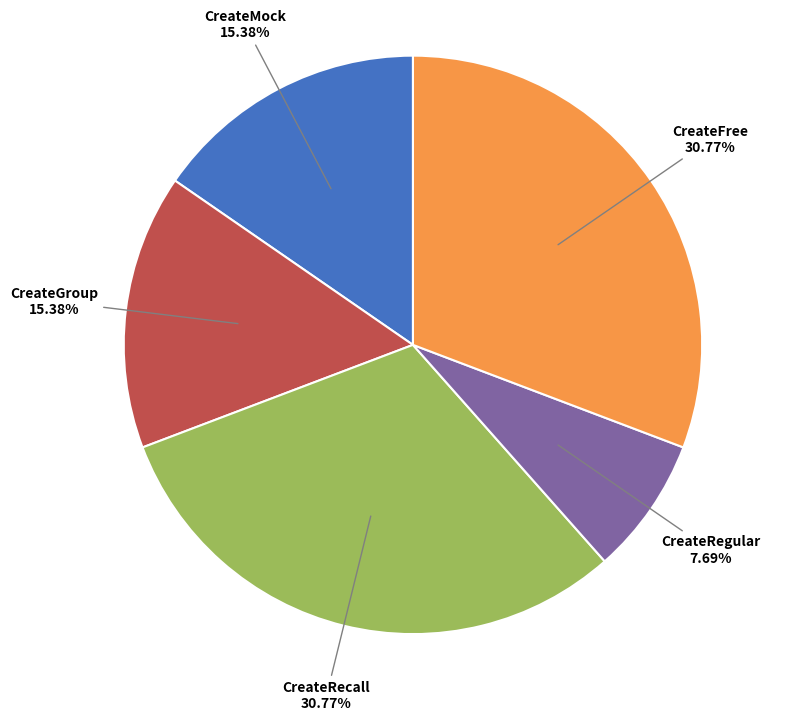

True or false: CreateRecall accounts for 44% of the total.

False